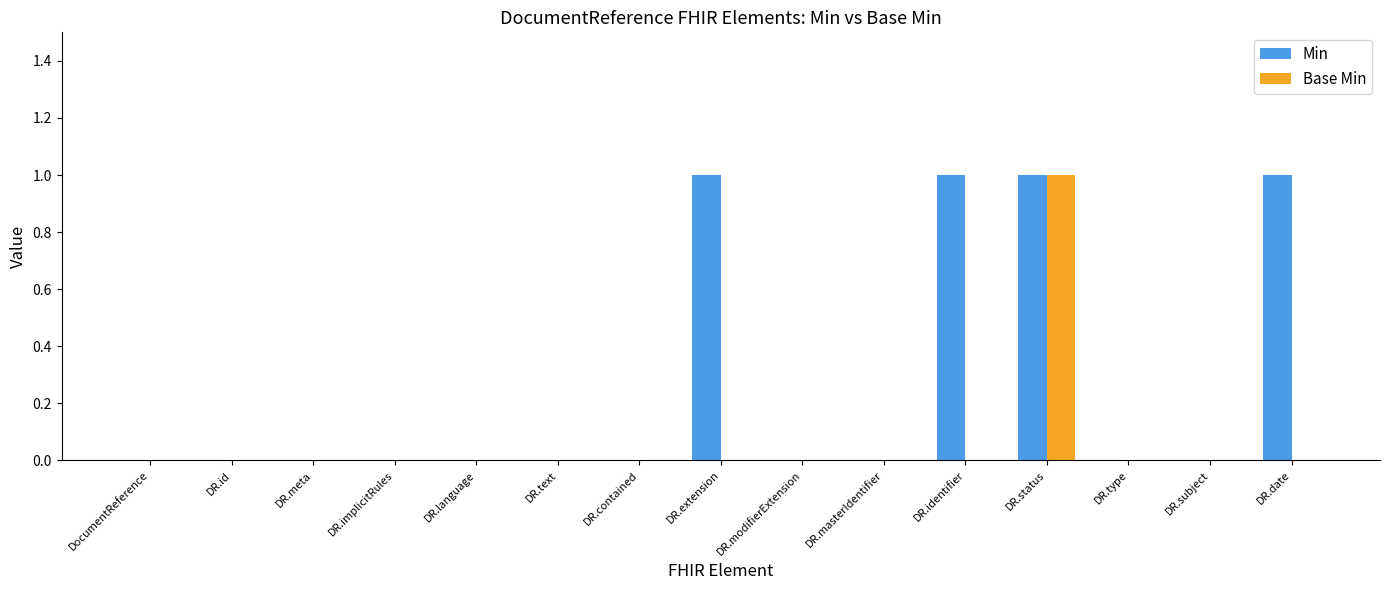

At which category is the sum across all series the highest?

DR.status